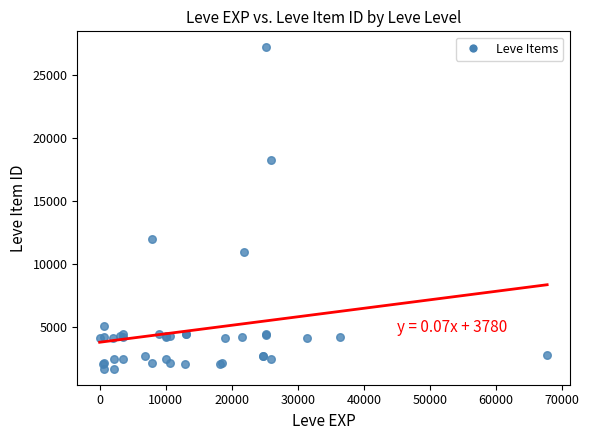

What Y value in the scatter plot is closest to 14448?

12018